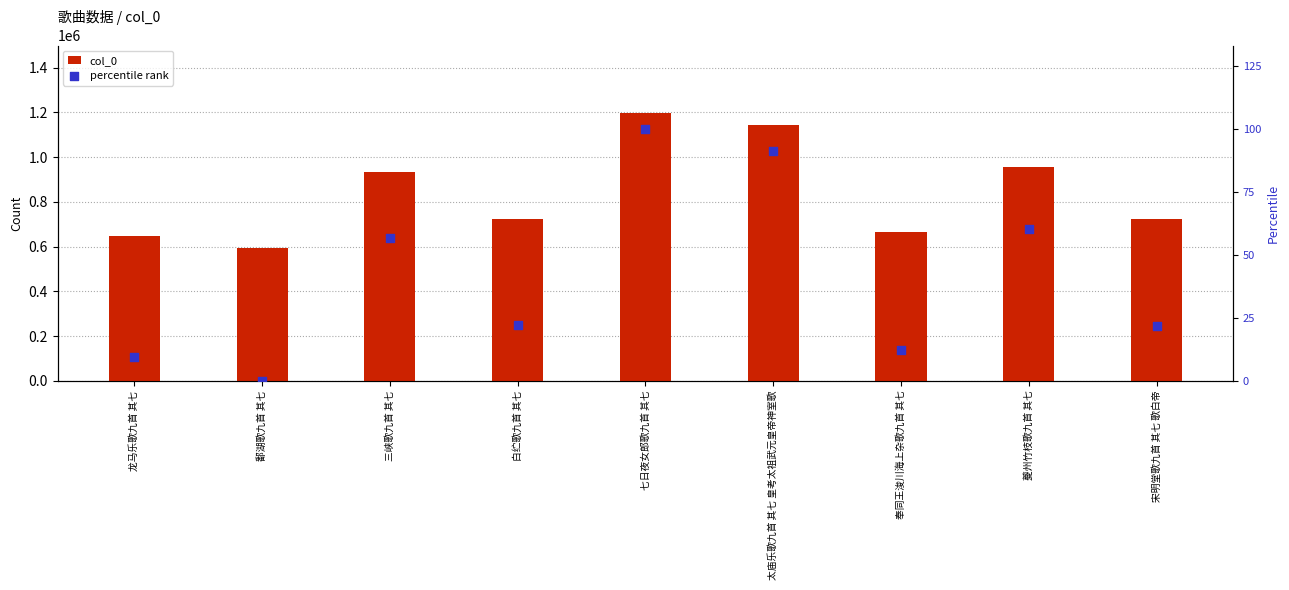

Which series has the widest spread of Y values?

col_0